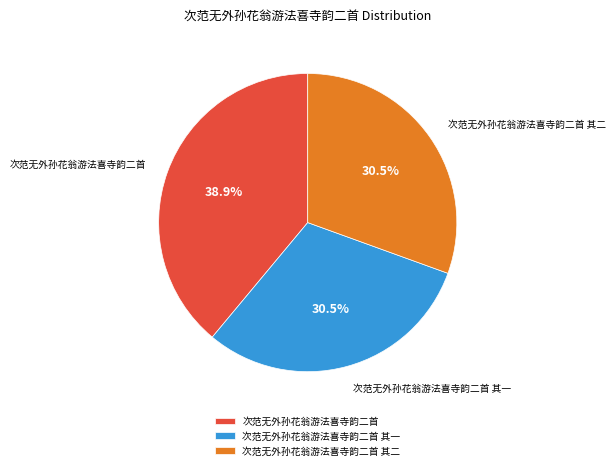

To the nearest percent, what is the difference between the 次范无外孙花翁游法喜寺韵二首 其一 and 次范无外孙花翁游法喜寺韵二首 slice percentages?

8%